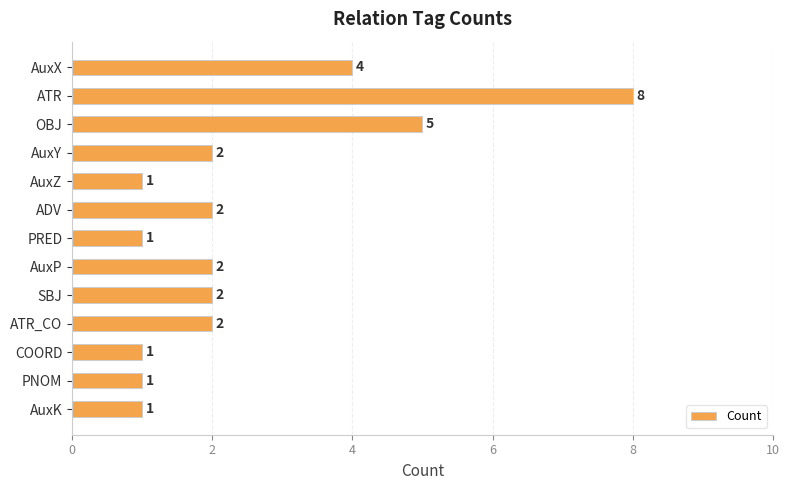

How many values are between 1 and 2?

10